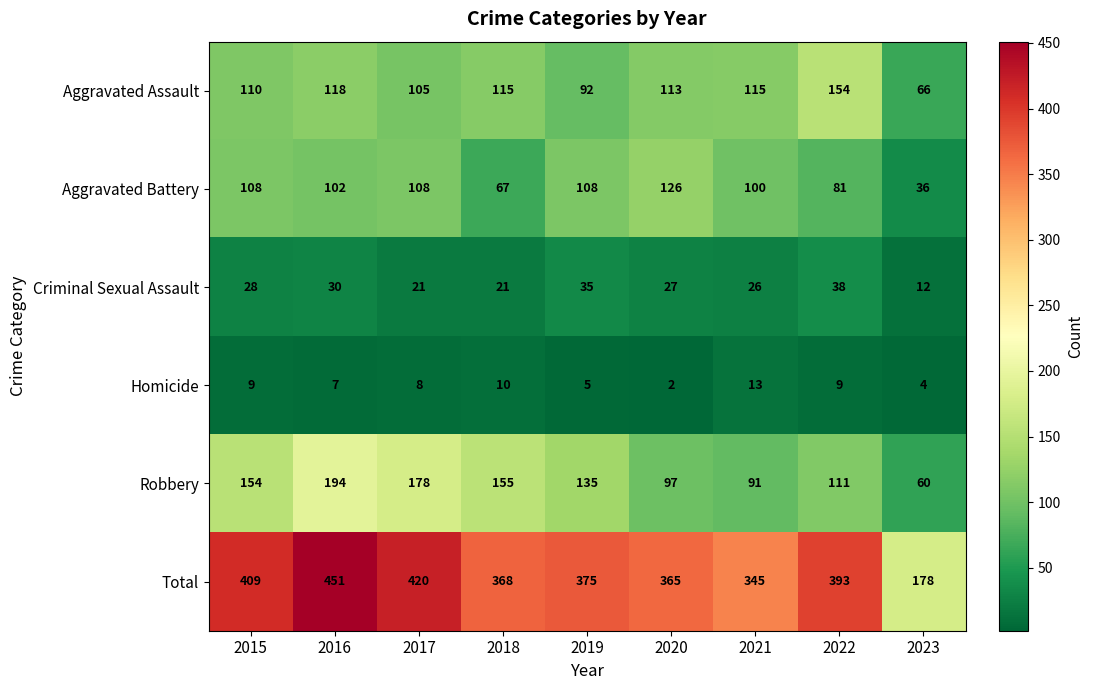

What is the minimum value for Robbery?

60